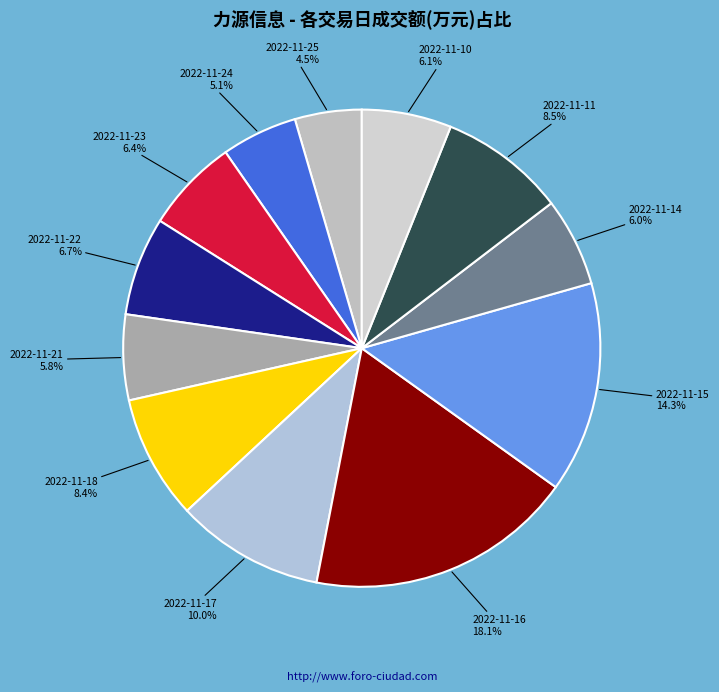

How many slices are in this pie chart?

12